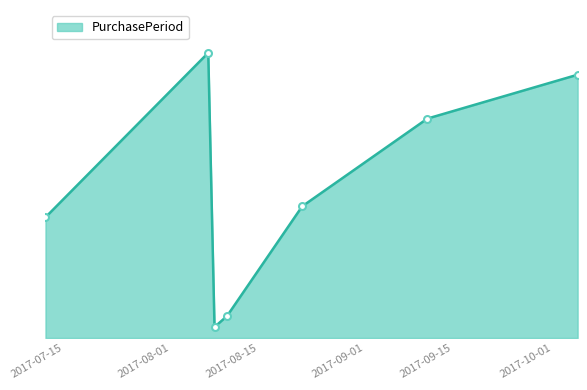

List the labels in order of value, smallest first.

2017-08-08, 2017-08-10, 2017-07-12, 2017-08-22, 2017-09-11, 2017-10-05, 2017-08-07